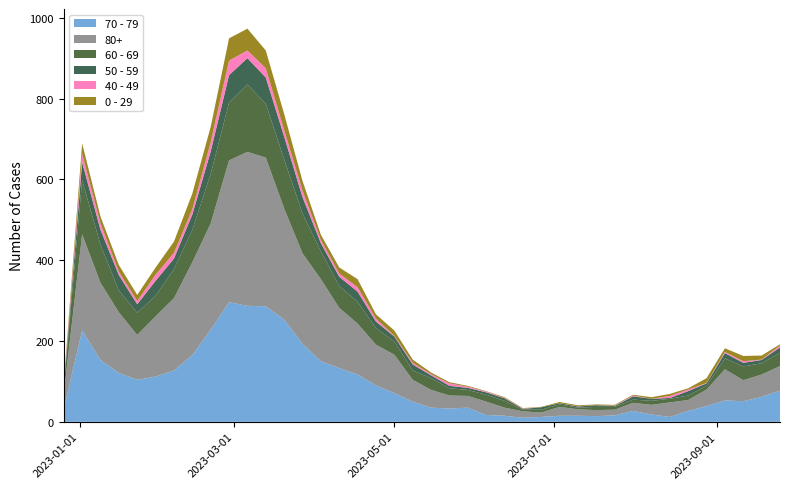

Reading left to right, what are all the values shown in this chart?

0 - 29: 4	26	17	17	15	18	28	39	38	55	54	44	40	24	13	15	20	11	13	8	4	3	2	1	2	1	1	3	2	2	2	2	4	5	3	12	9	13	10	3
40 - 49: 4	21	16	8	8	15	14	13	23	36	19	23	16	16	8	8	11	7	2	4	3	6	3	2	1	1	0	0	1	0	1	2	0	5	4	1	3	4	1	5
50 - 59: 5	44	37	38	21	37	26	38	55	68	65	65	56	41	20	23	25	16	12	15	7	6	5	6	6	2	6	3	3	4	2	8	5	2	11	6	13	9	8	13
60 - 69: 16	134	94	54	55	51	72	80	123	143	167	133	122	98	69	54	54	41	33	23	29	18	15	17	17	4	7	6	4	8	7	8	10	9	11	9	27	34	28	33
70 - 79: 32	226	153	121	104	112	127	165	228	296	287	286	253	193	150	133	117	90	71	50	35	33	35	17	15	10	12	15	15	14	16	27	18	12	27	39	53	51	62	77
80+: 38	238	191	150	111	149	179	230	263	351	381	368	275	224	203	149	126	101	95	54	44	32	29	33	20	16	11	22	16	15	14	20	24	36	27	41	77	52	55	61